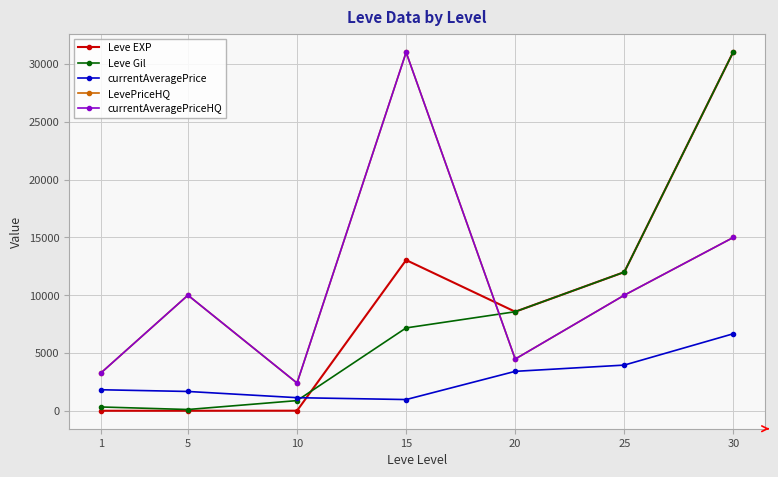

Is this an area chart (filled region under the line)?

No